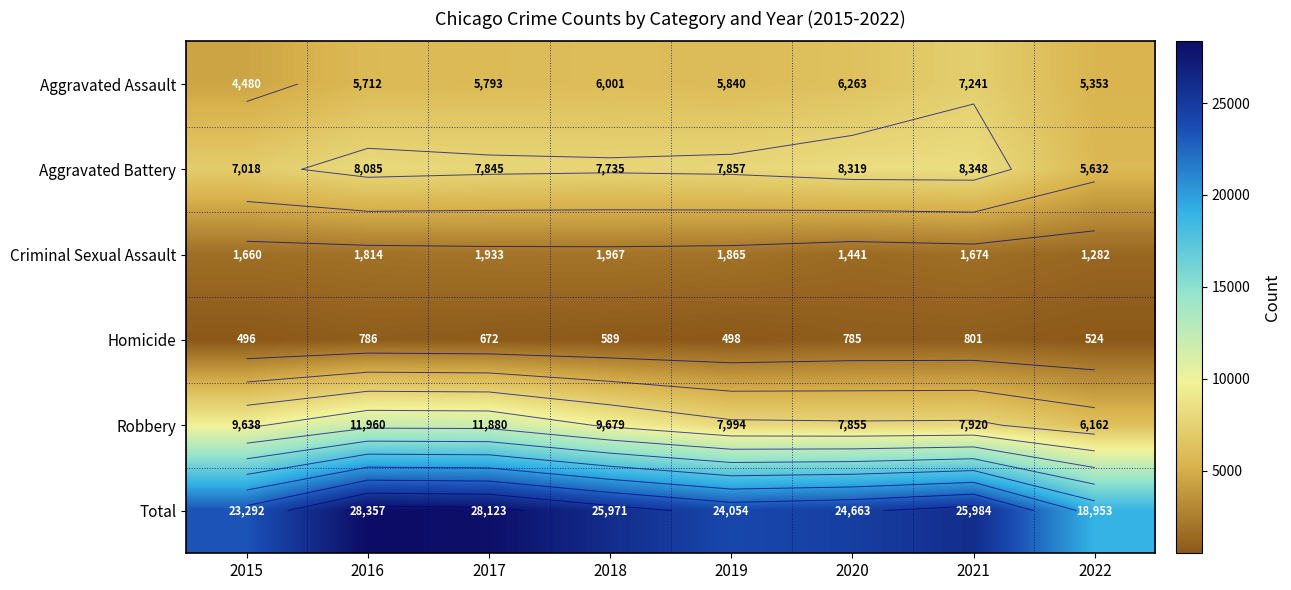

At which label does Aggravated Assault first exceed 5840?

2018